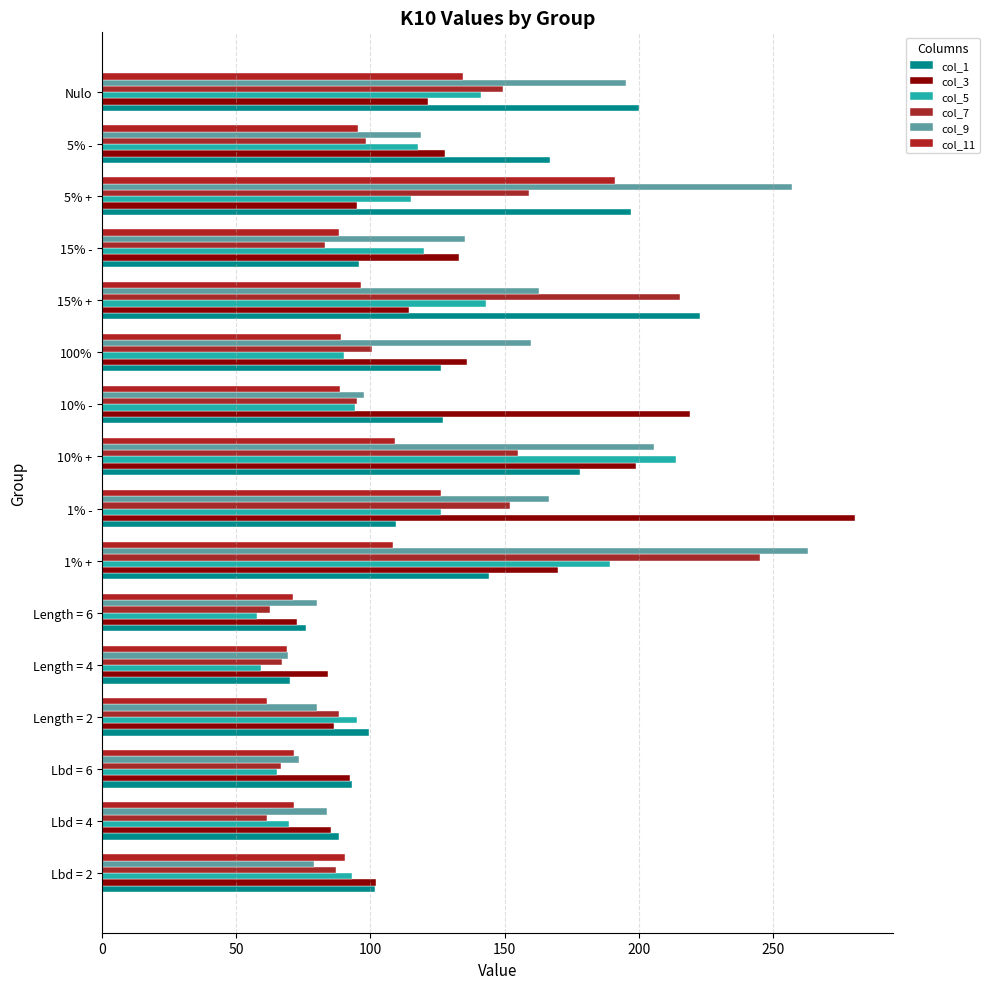

How many distinct data groups are displayed?

6